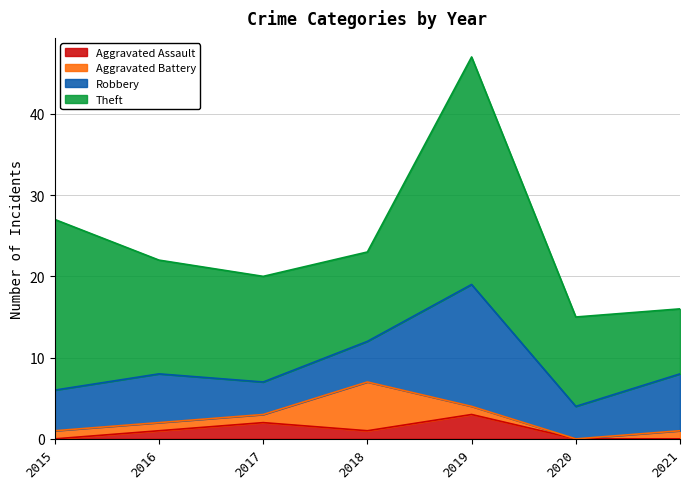

How many distinct data groups are displayed?

4